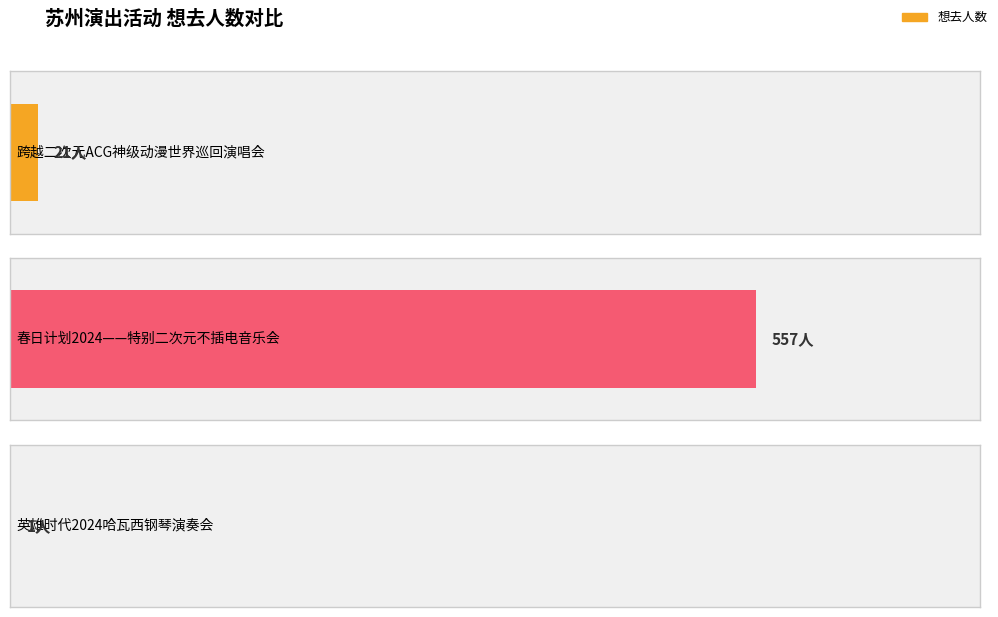

Reading left to right, list all the values displayed in this chart.

21	557	1